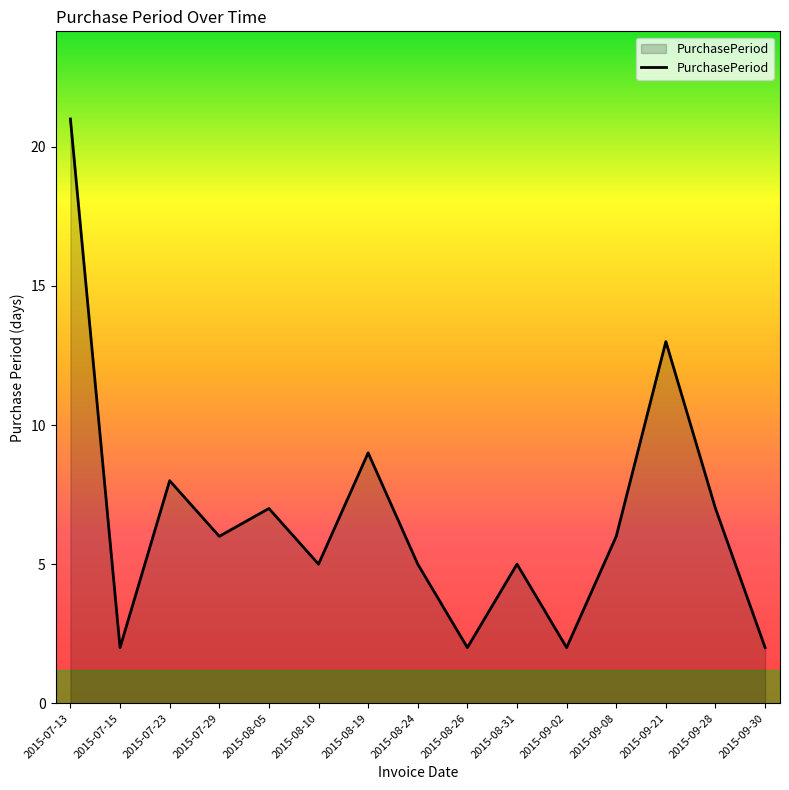

True or false: there are more than 0 points higher than both neighbors.

True